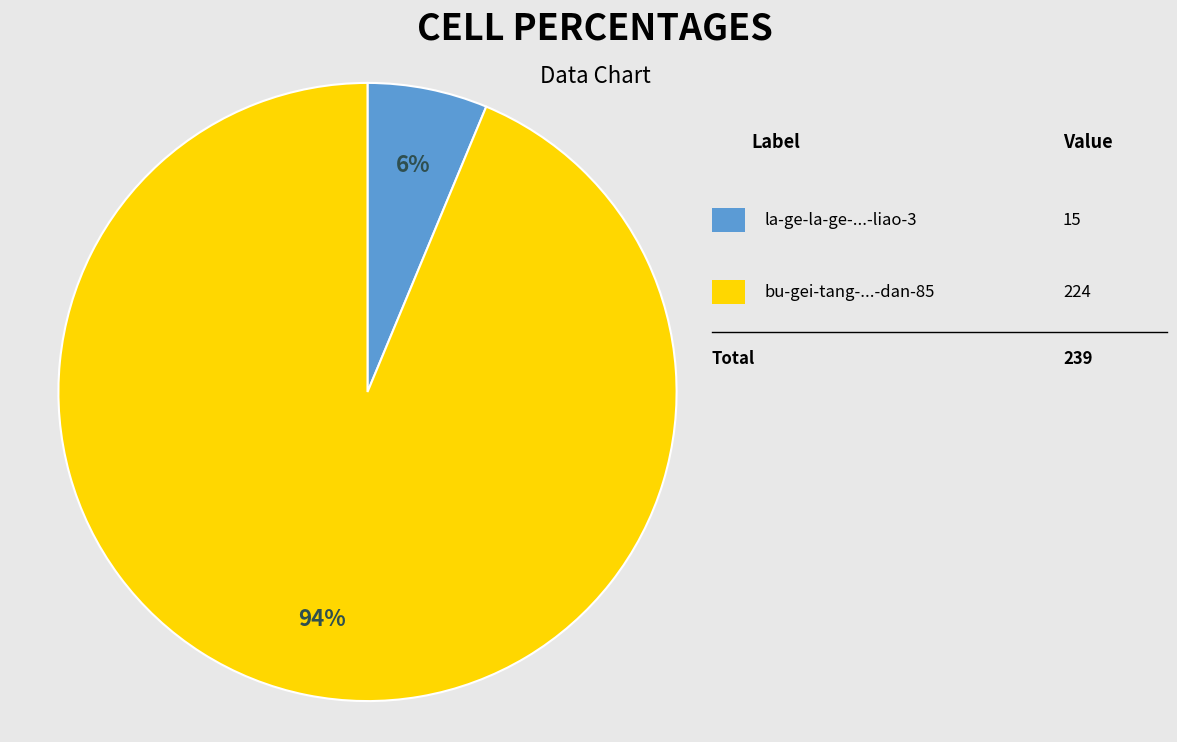

To the nearest percent, what is the average slice percentage?

50%